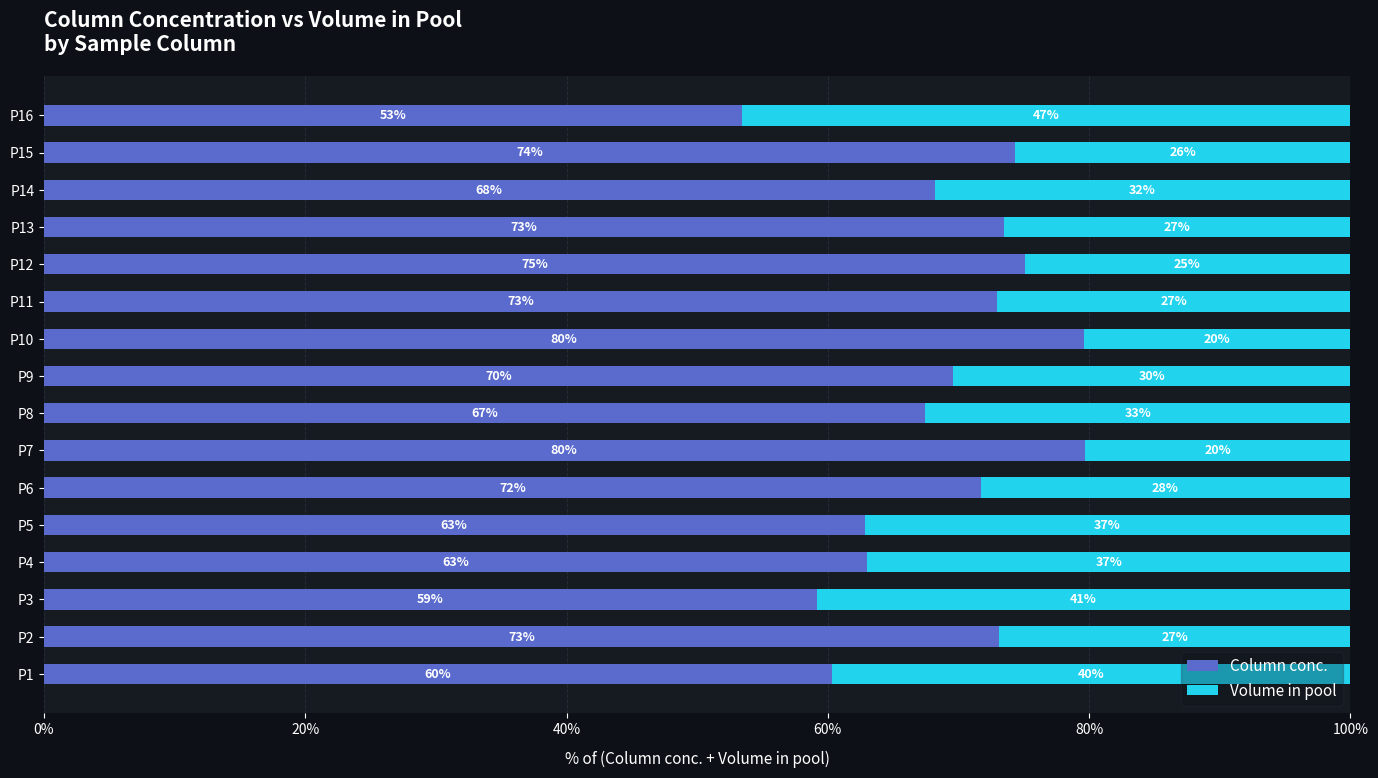

Where is Column conc. nearest to the value 66?

P8